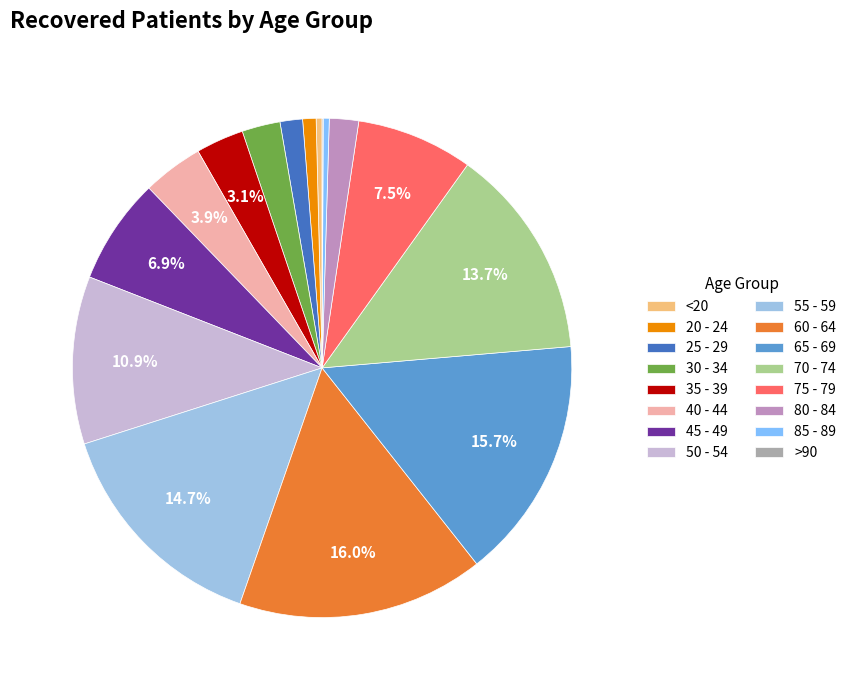

What percentage is the 25 - 29 slice, to the nearest percent?

1%